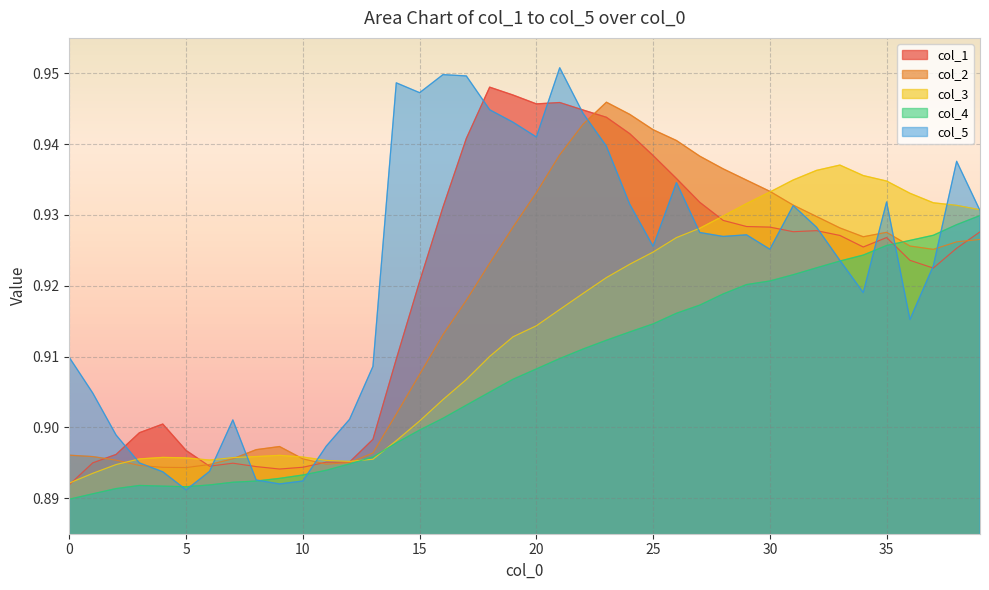

Count the col_3 values in the range 0 to 1.

40